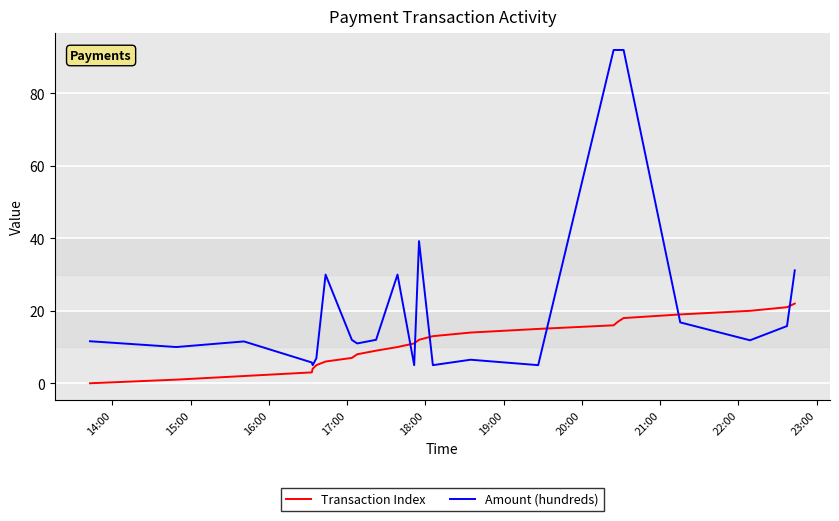

What is the greatest value displayed?

92.0